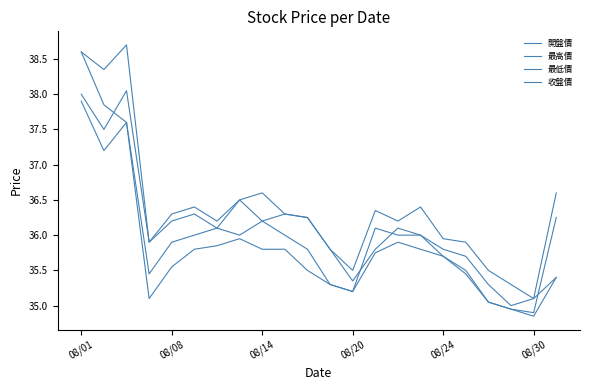

Is this an area chart (filled region under the line)?

No